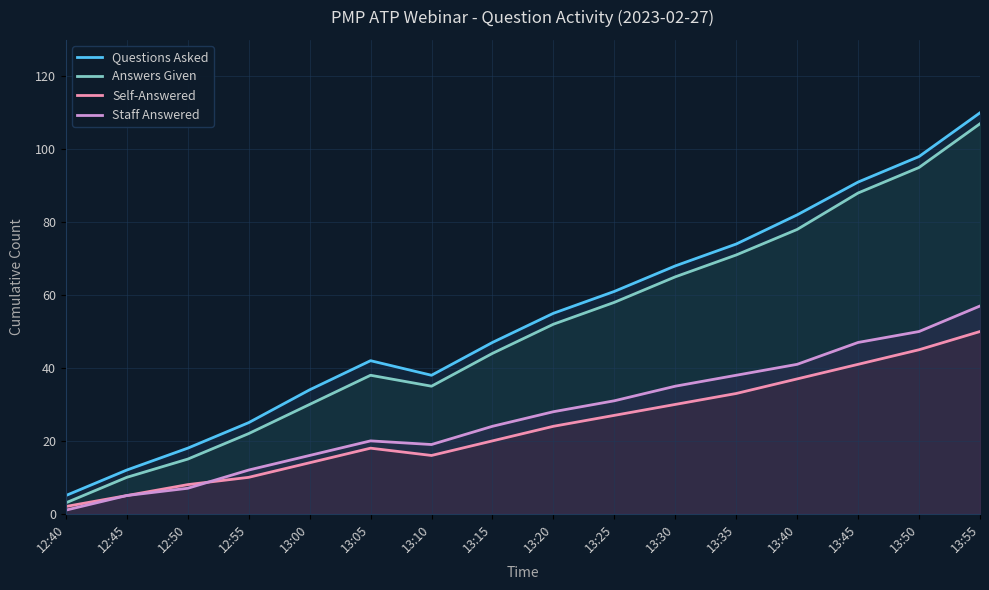

Reading left to right, list all the values displayed in this chart.

Questions Asked: 5	12	18	25	34	42	38	47	55	61	68	74	82	91	98	110
Answers Given: 3	10	15	22	30	38	35	44	52	58	65	71	78	88	95	107
Self-Answered: 2	5	8	10	14	18	16	20	24	27	30	33	37	41	45	50
Staff Answered: 1	5	7	12	16	20	19	24	28	31	35	38	41	47	50	57